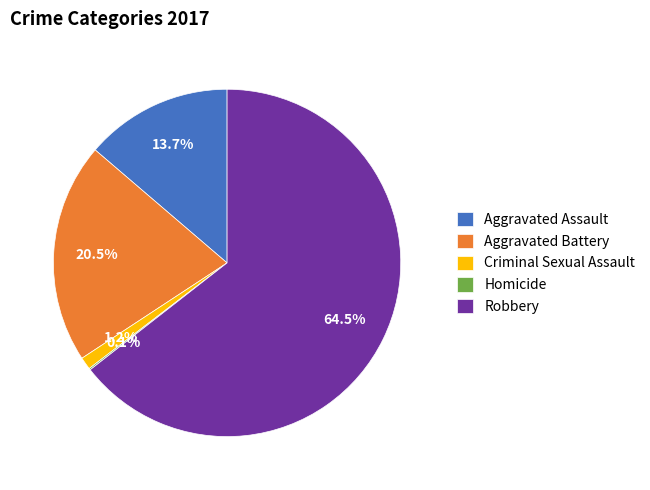

What is the ratio of the value at Aggravated Assault to the value at Aggravated Battery?

0.7